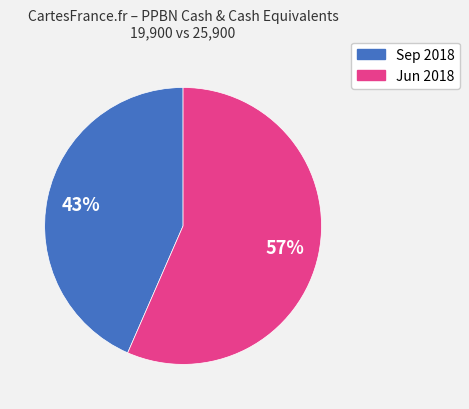

To the nearest percent, what is the average slice percentage?

50%